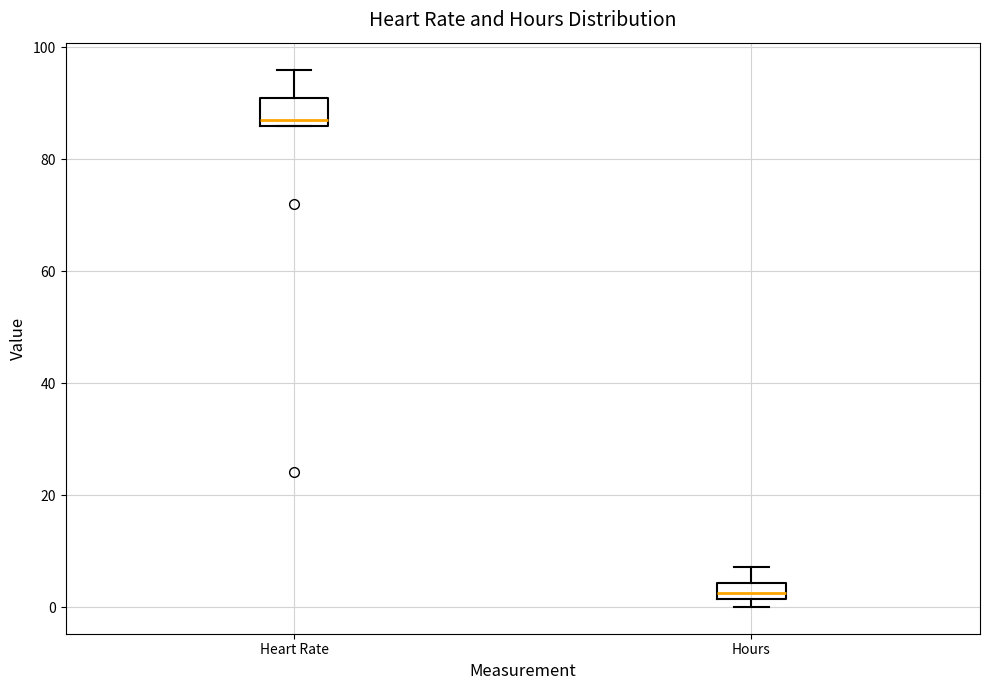

Which box is the tallest, from its lower edge to its upper edge?

Heart Rate